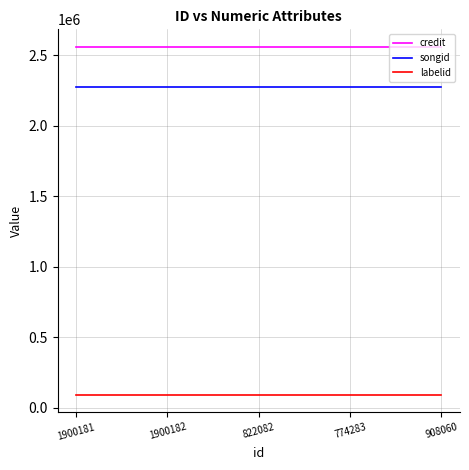

What is the spread (max minus min) of values at 1900181?

2469851